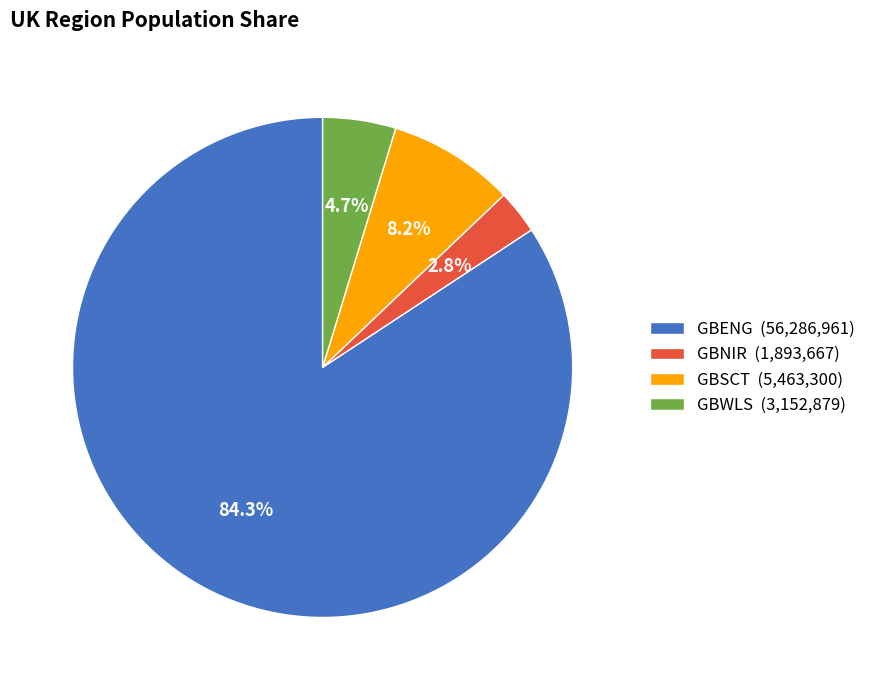

What percentage is the GBENG slice, to the nearest percent?

84%